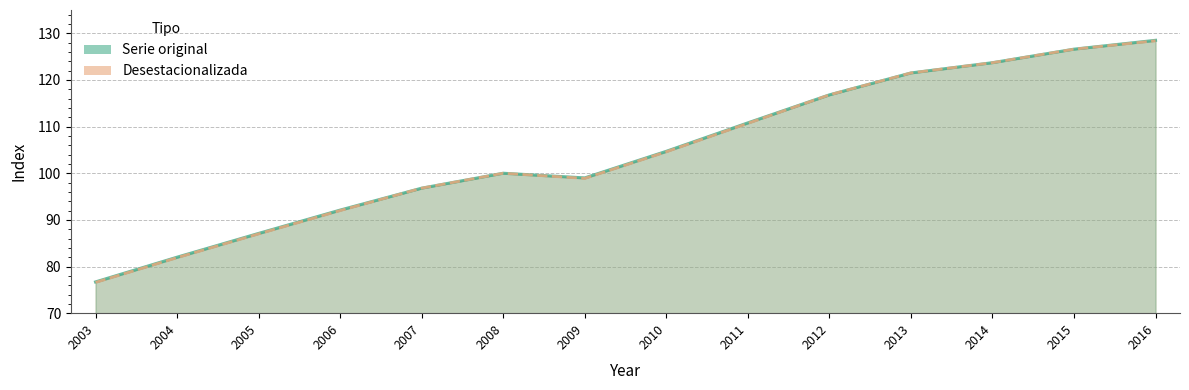

Which series has the largest total across all categories?

Serie original